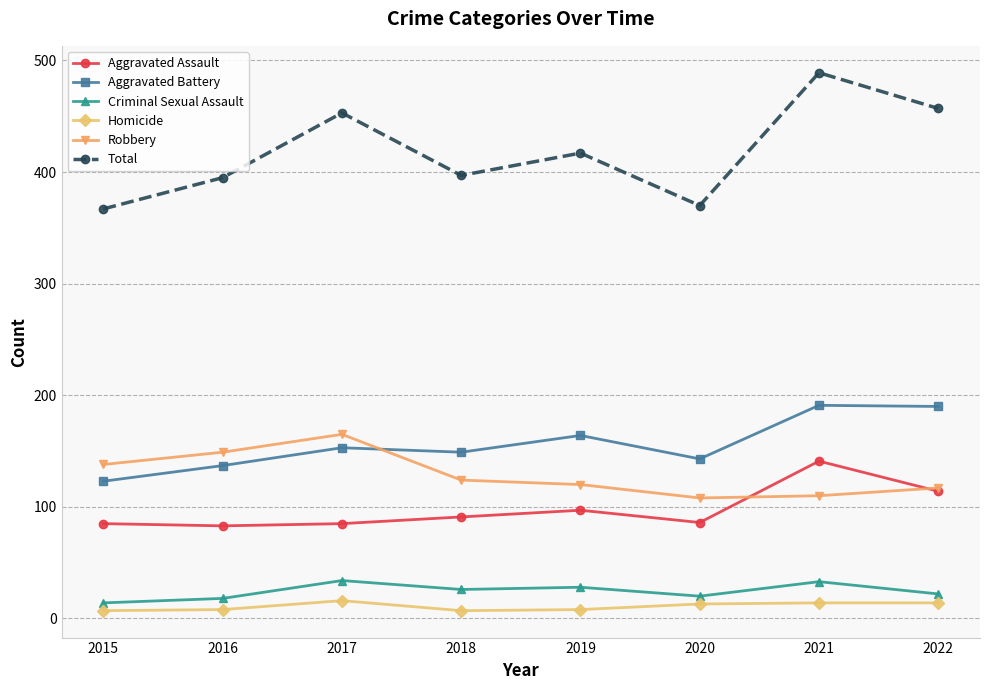

What is the difference between the second highest and minimum values in the Aggravated Battery series?

67